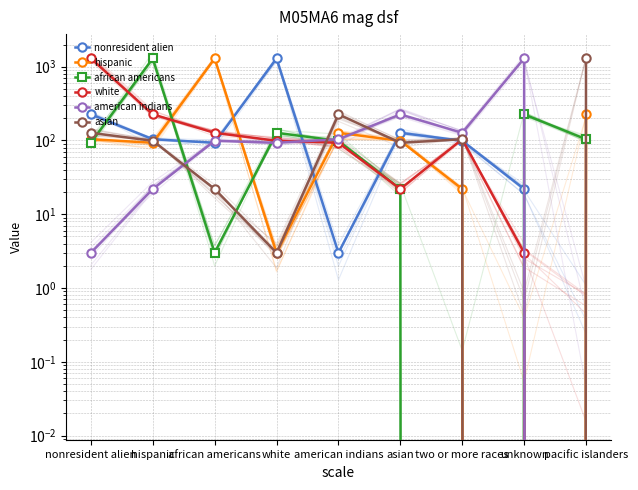

What position from the right is hispanic?

8